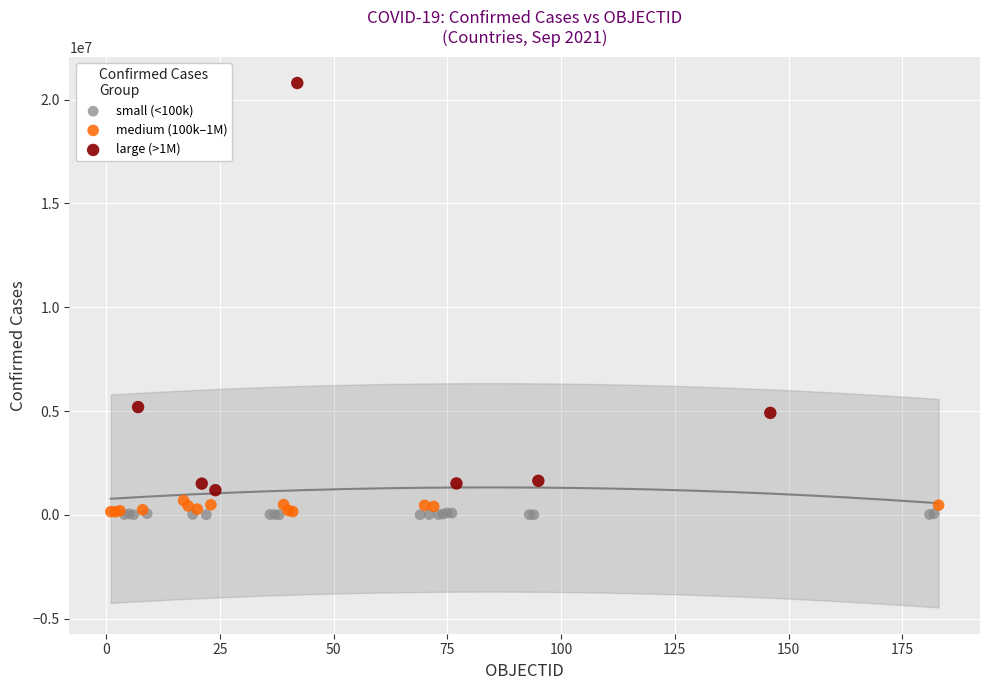

Which series contains the highest Y value?

large (>1M)